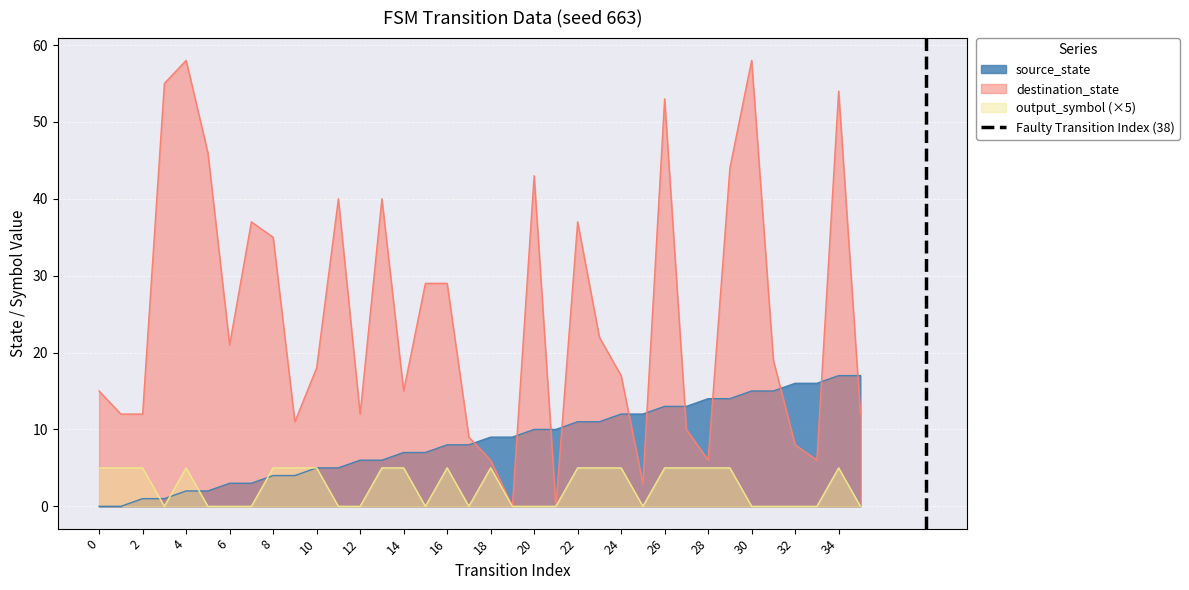

What is the maximum value for source_state?

17